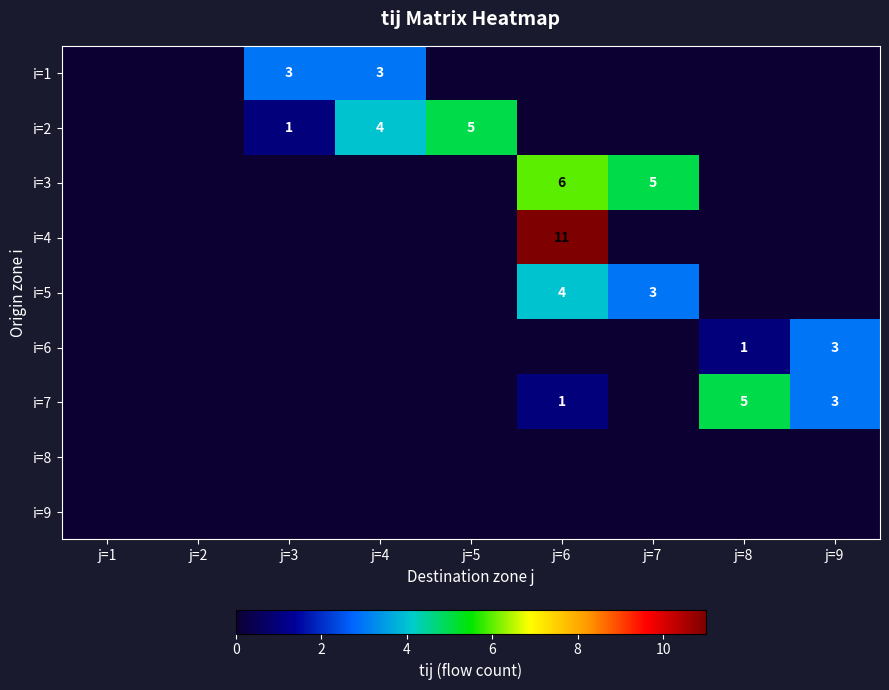

Between j=1 and j=5, which is larger?

j=1